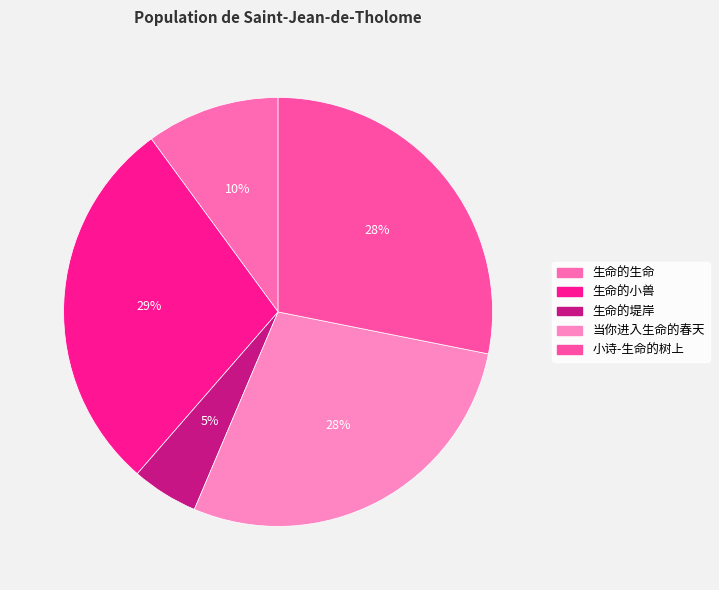

Which category has the smallest portion of the pie?

生命的堤岸